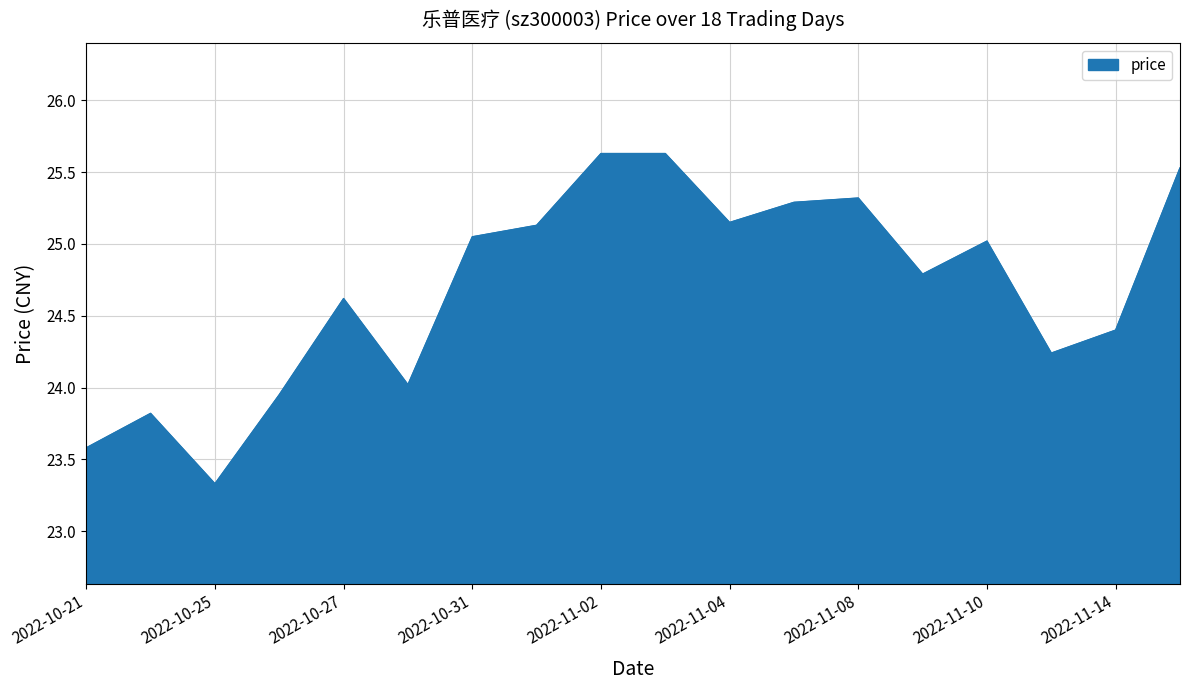

What is the smallest value displayed?

23.3